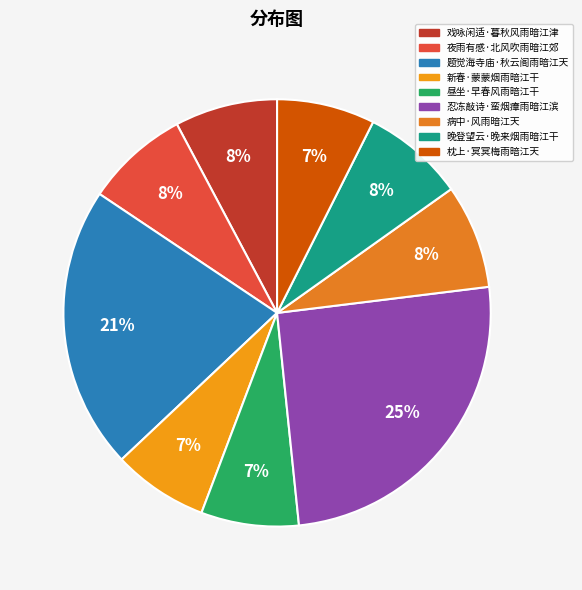

Is there a majority slice in this chart?

No